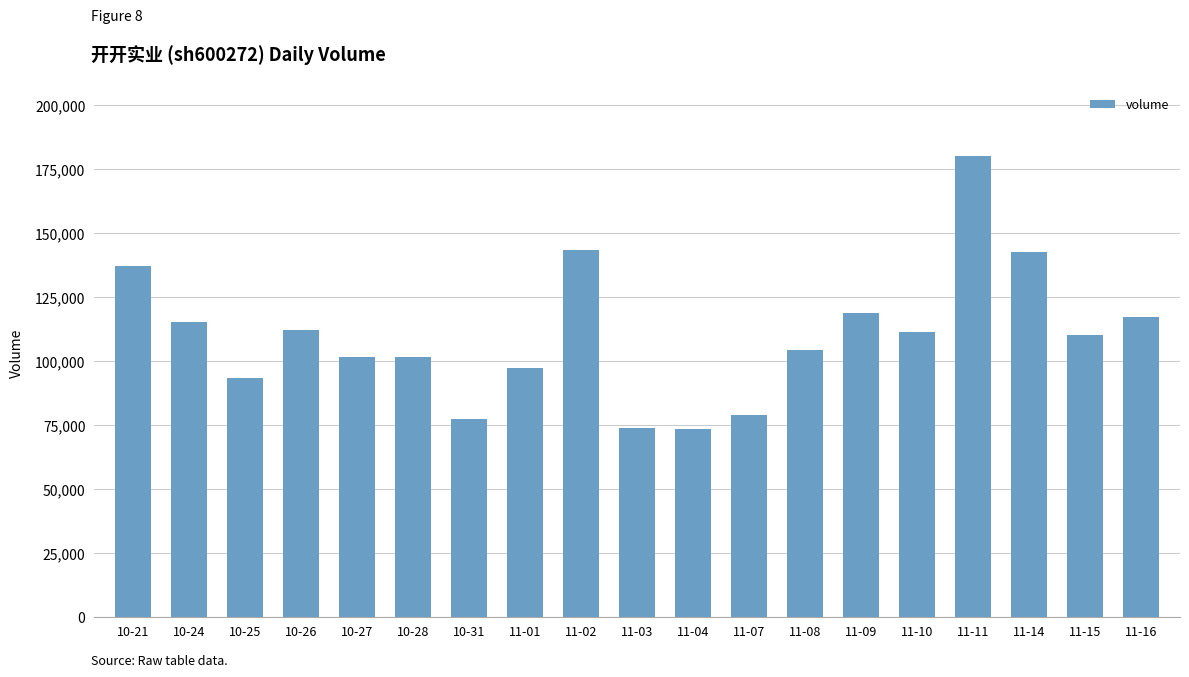

How many values are below 110211?

9